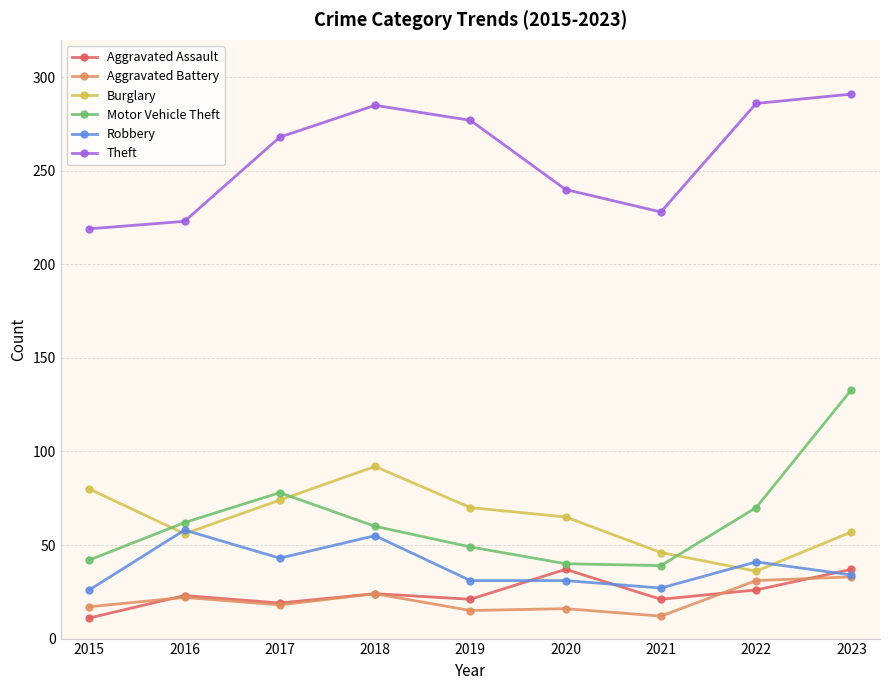

How many data points in Aggravated Battery are less than 18?

4